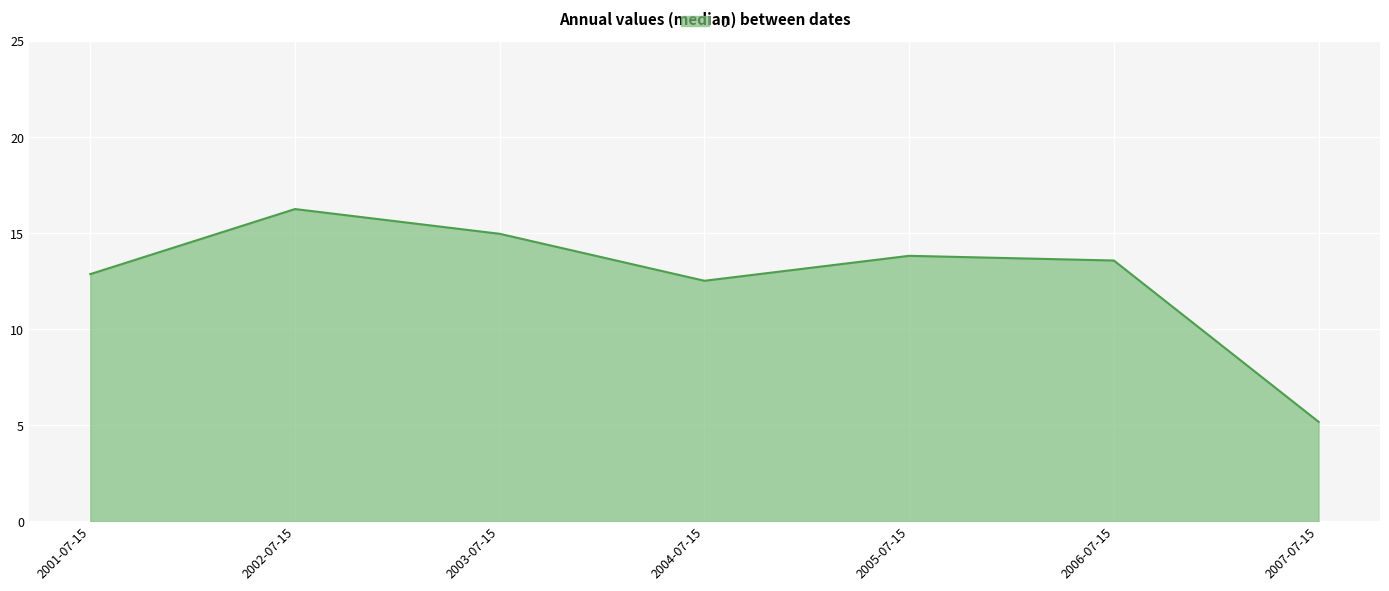

True or false: there are more than 1 points higher than both neighbors.

True